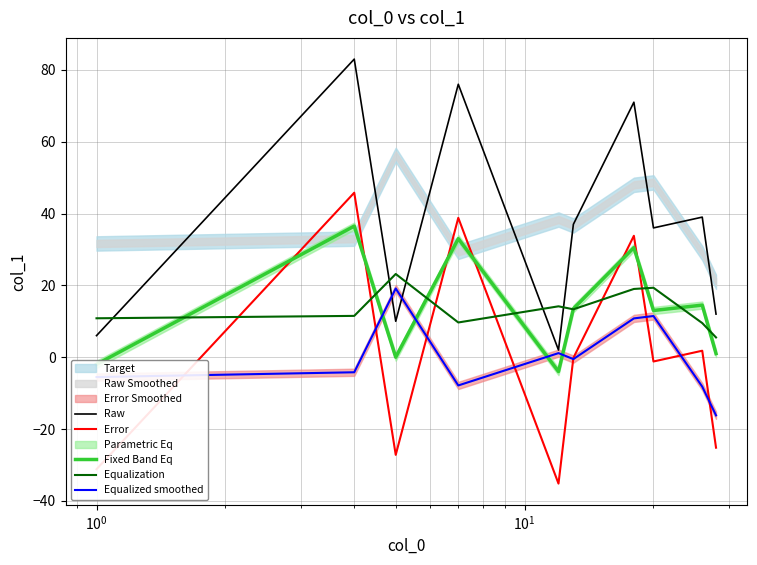

After their last crossing, which series has the higher values: Fixed Band Eq or Equalized smoothed?

Fixed Band Eq